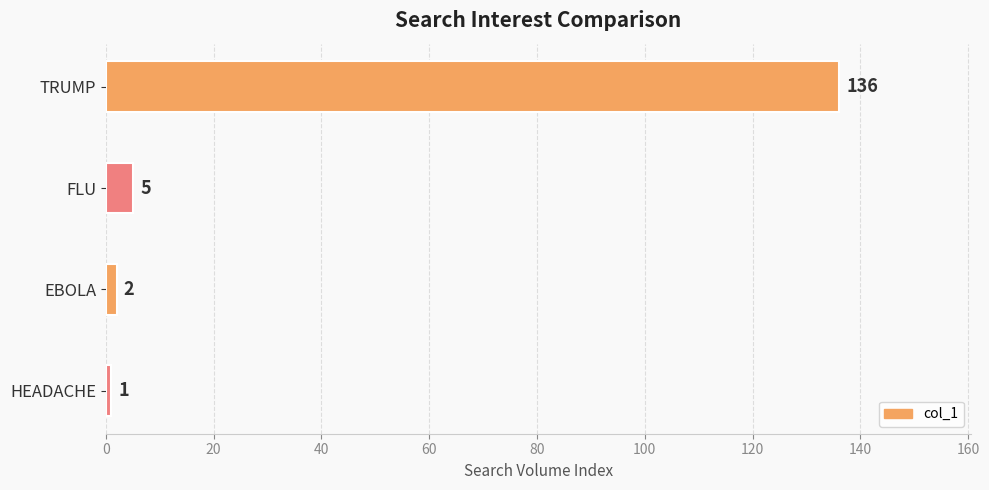

What is the difference between the second highest and minimum values?

4